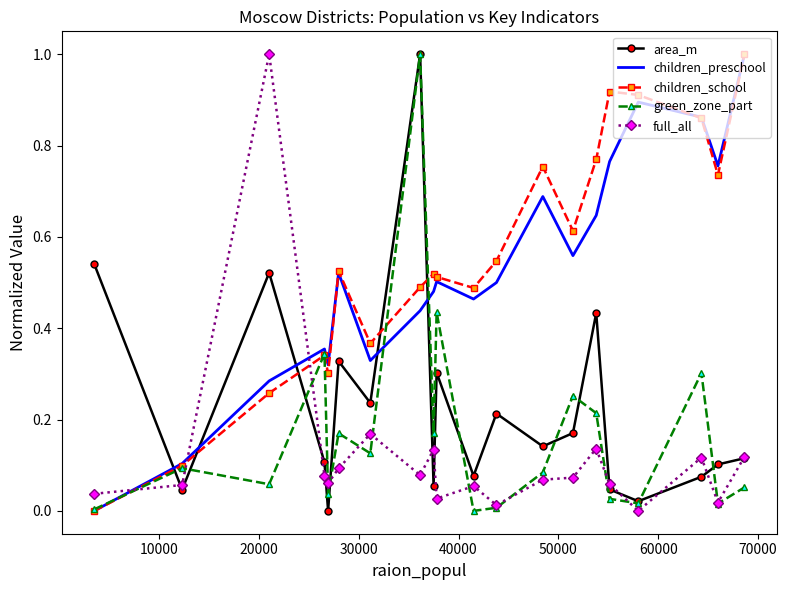

How many intersections are there between children_school and full_all?

3